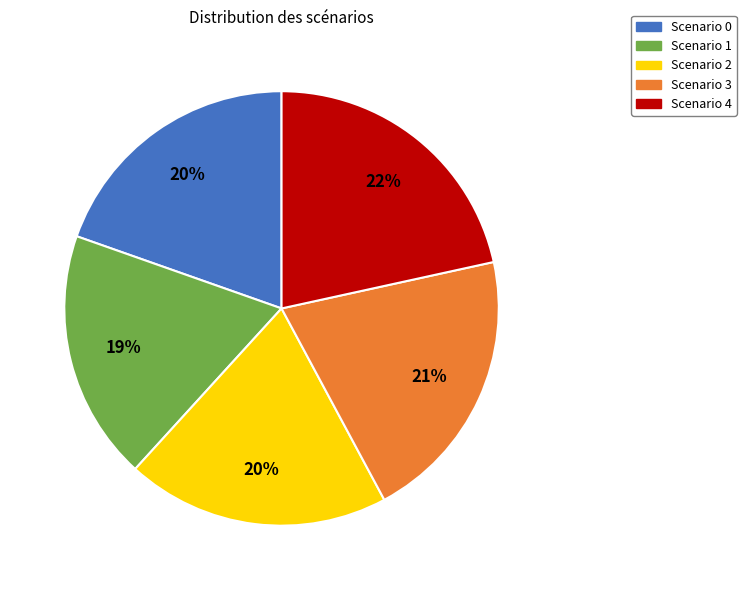

Is there a majority slice in this chart?

No